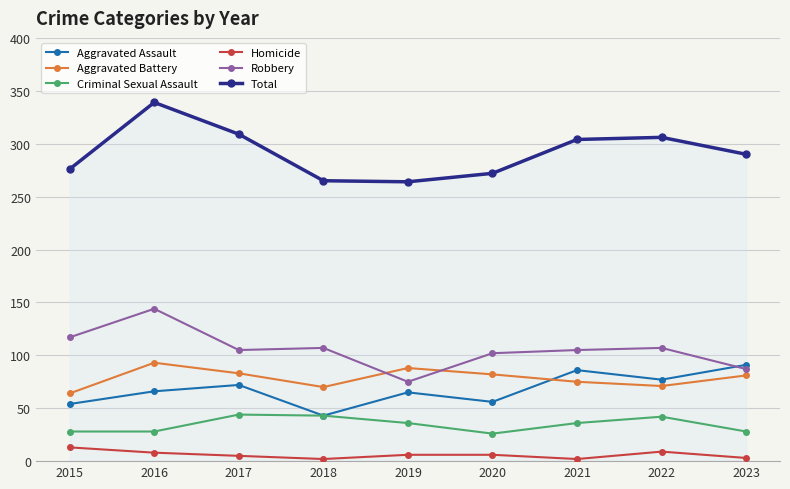

Where is Total nearest to the value 301?

2021